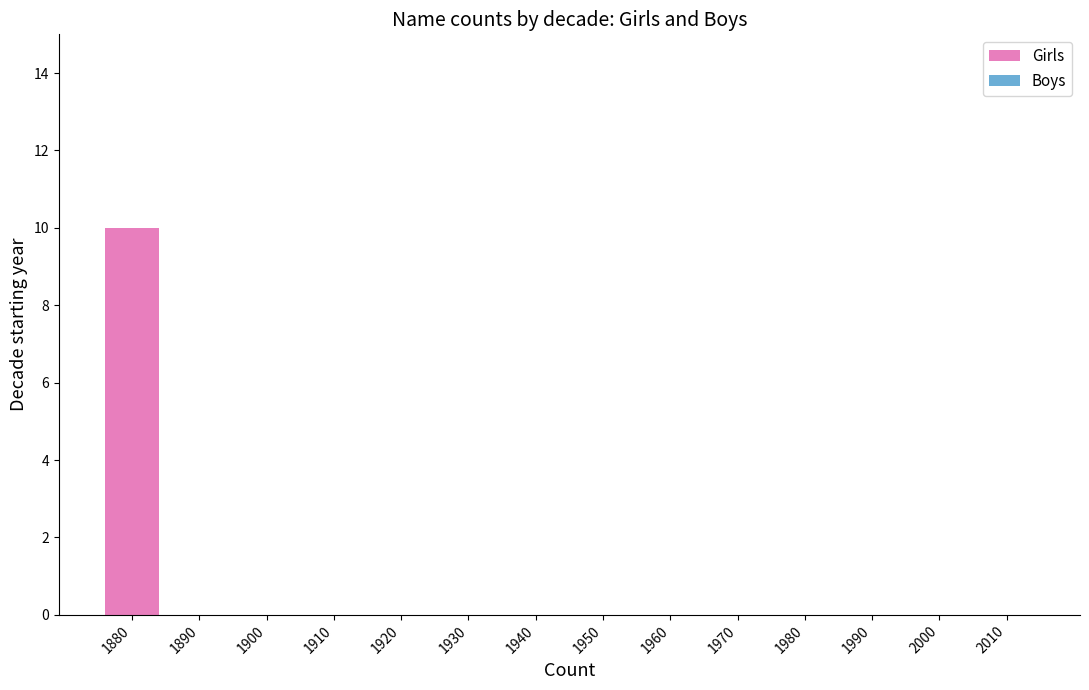

What is the greatest value displayed?

10